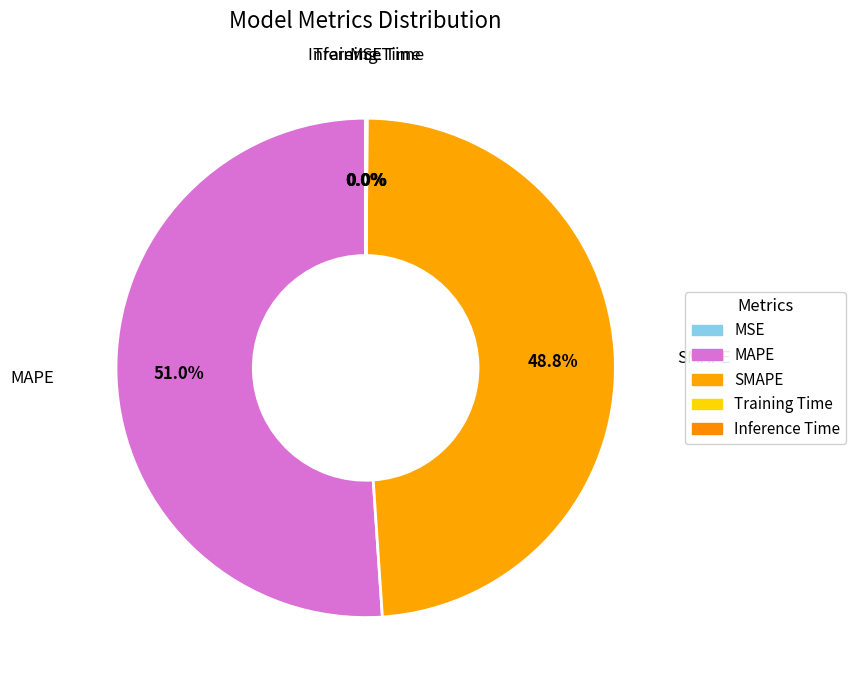

Which category has the smallest portion of the pie?

MSE